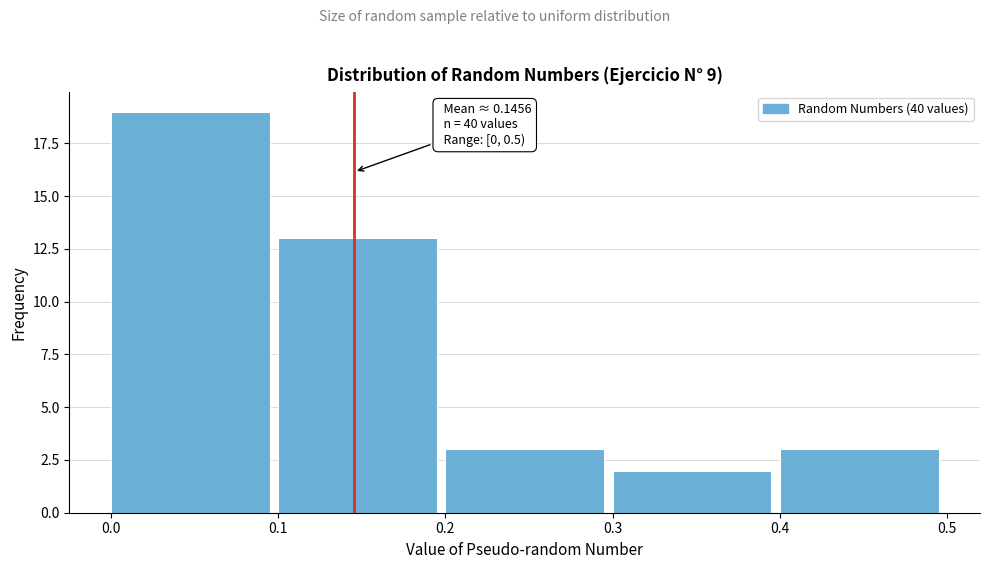

Over which range of the x-axis is the bar tallest?

0.0 to 0.1